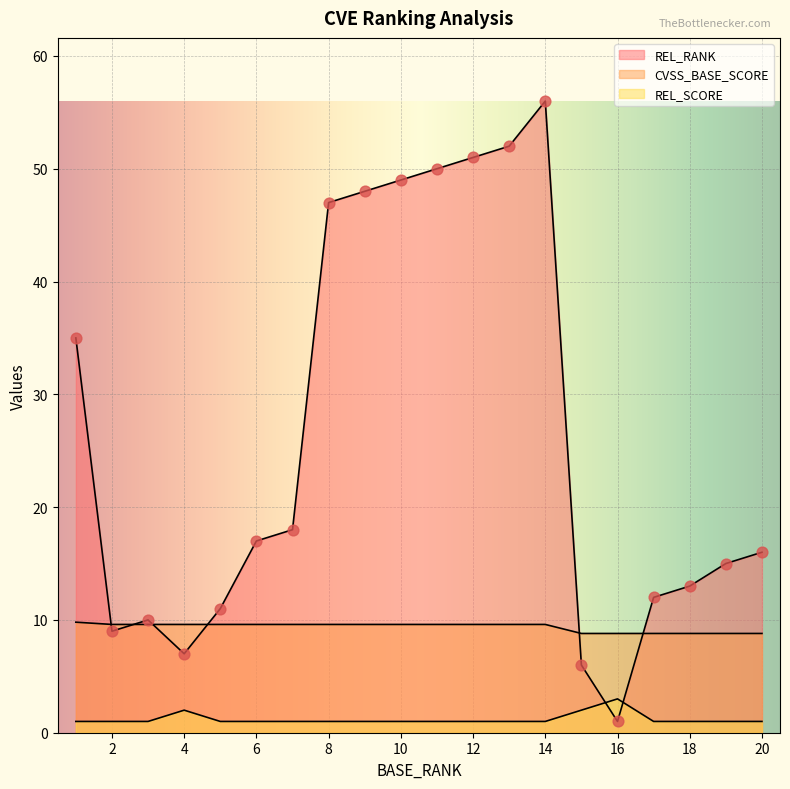

What are all the series names shown in the legend?

REL_RANK, CVSS_BASE_SCORE, REL_SCORE